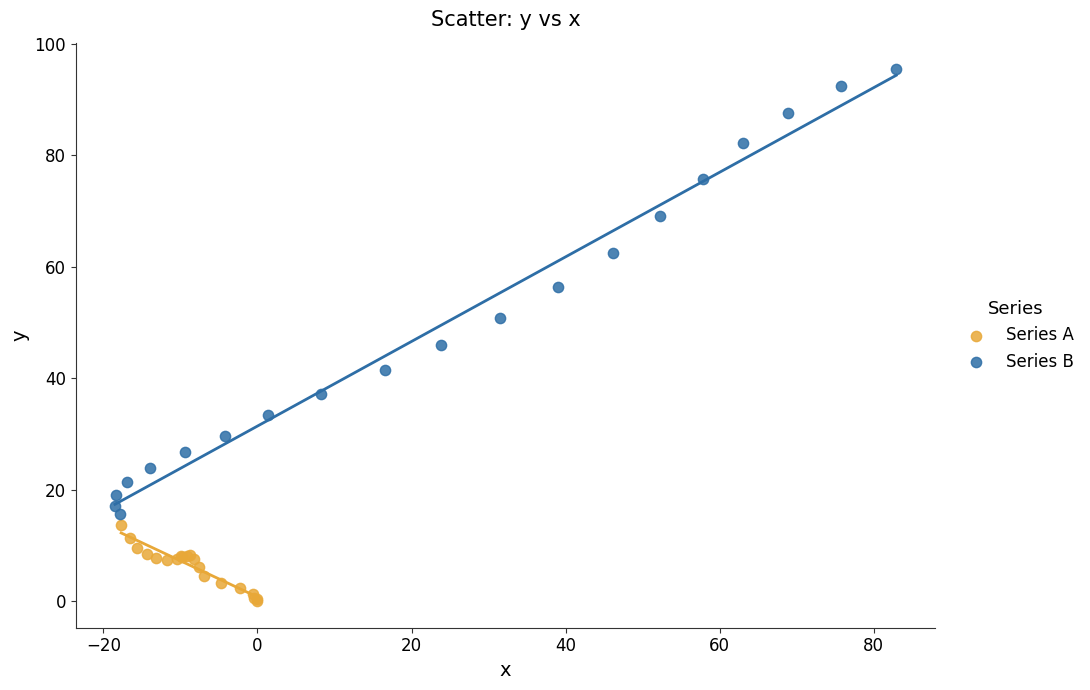

What are all the series names shown in the legend?

Series A, Series B